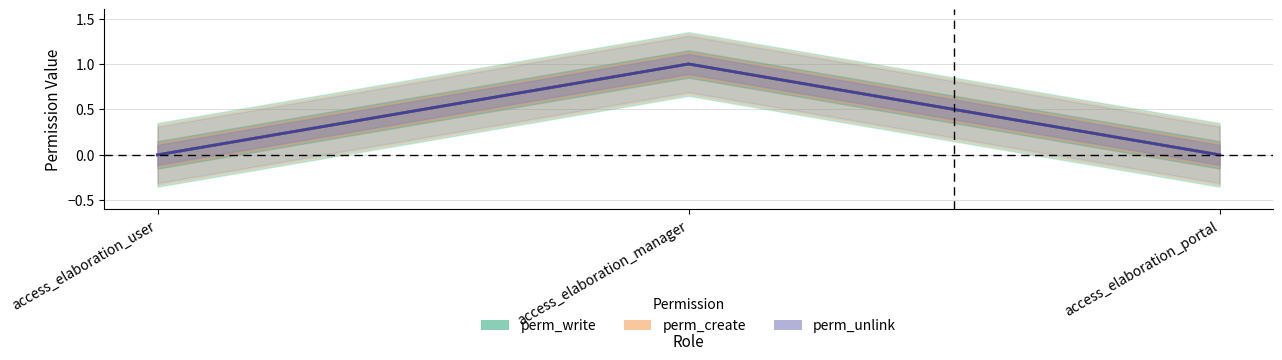

Which series has the largest range (max minus min)?

perm_write